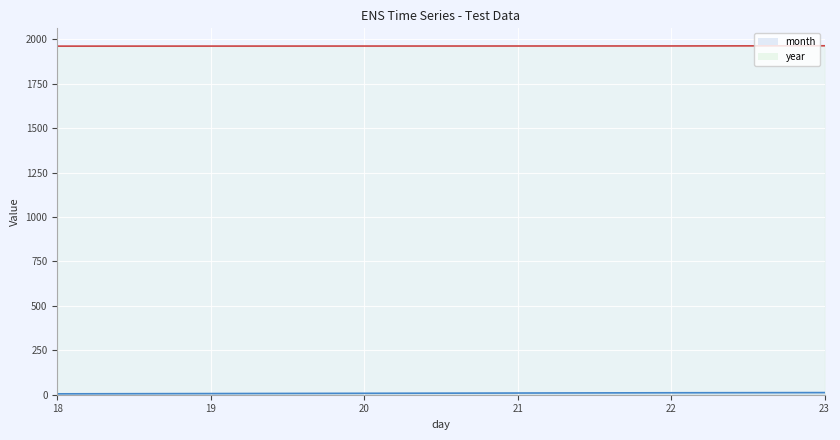

What is the value of the year point at the 1st from the left?

1961